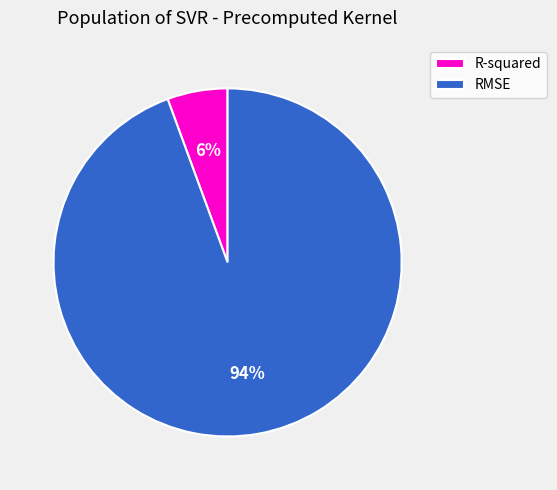

The RMSE slice represents 84% of the pie. True or false?

False